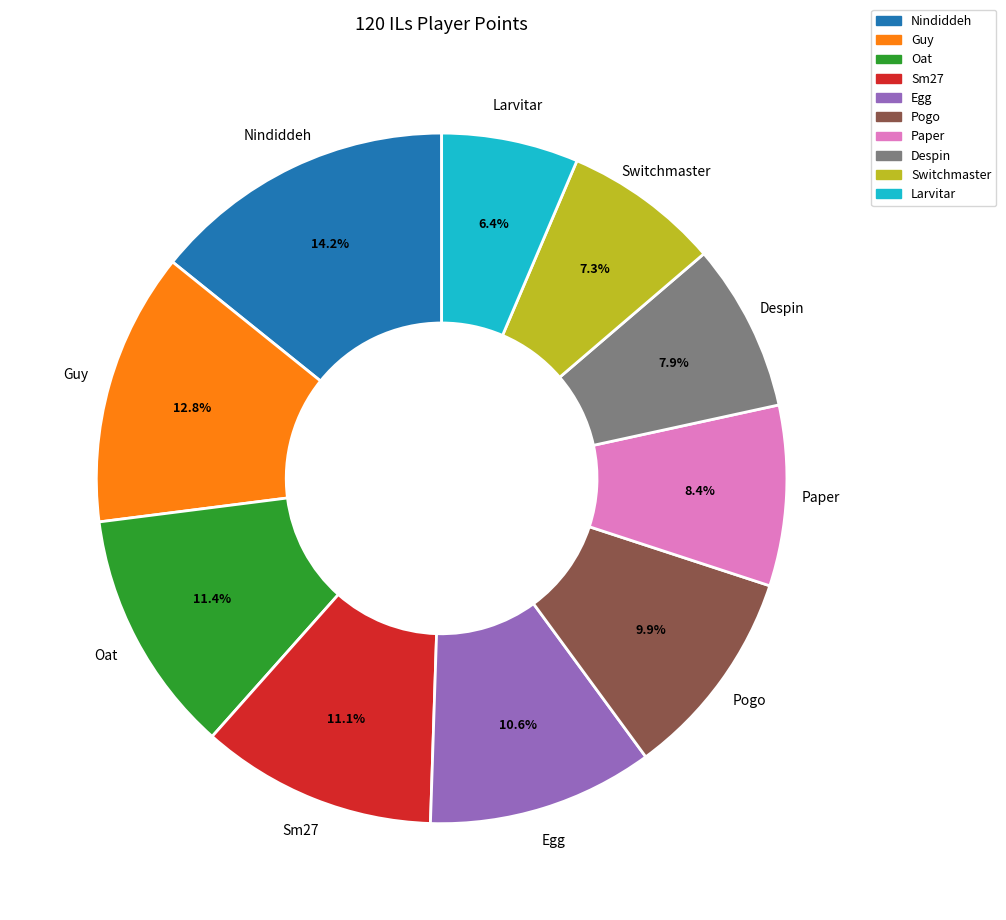

Which has a higher value, Switchmaster or Despin?

Despin